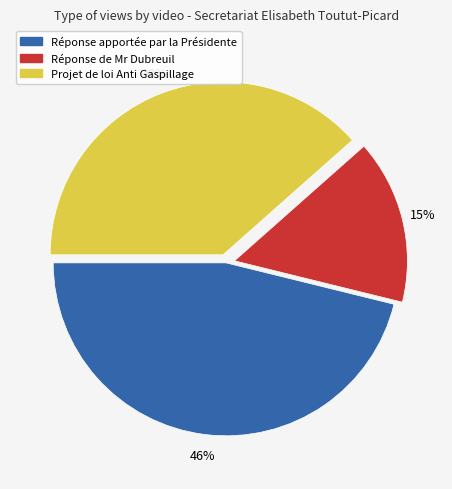

Approximately how many times larger is the value at Réponse de Mr Dubreuil compared to Projet de loi Anti Gaspillage?

0.4